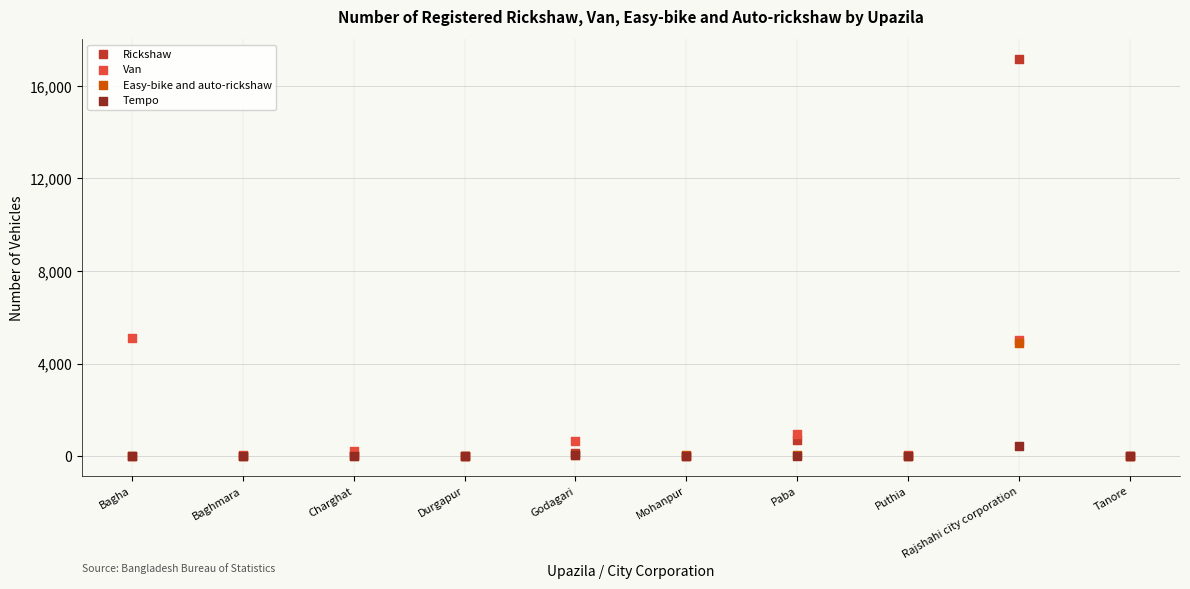

Which series has the largest Y range (max minus min)?

Rickshaw